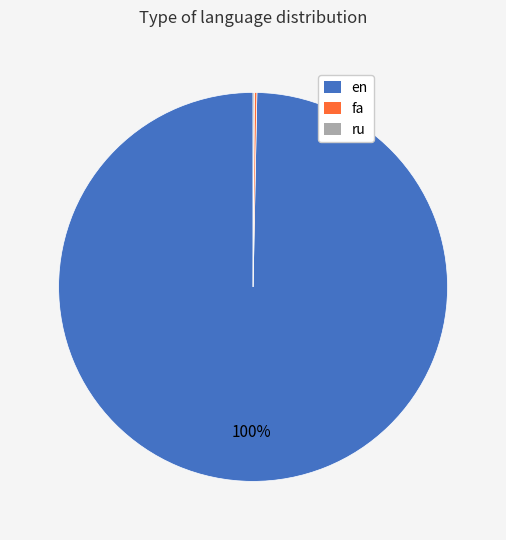

To the nearest percent, what is the average slice percentage?

33%